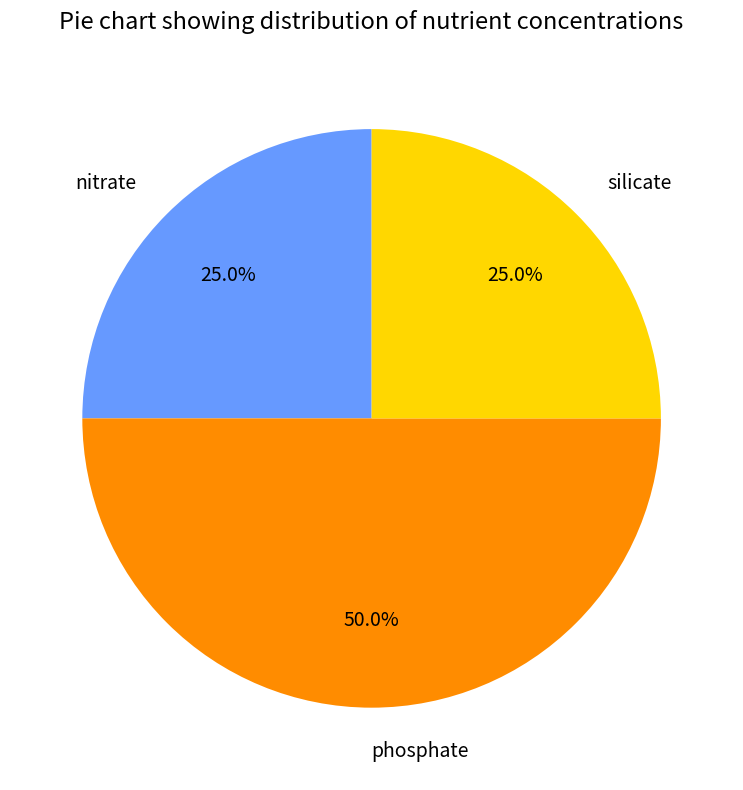

What percentage is NOT represented by nitrate?

75.0%